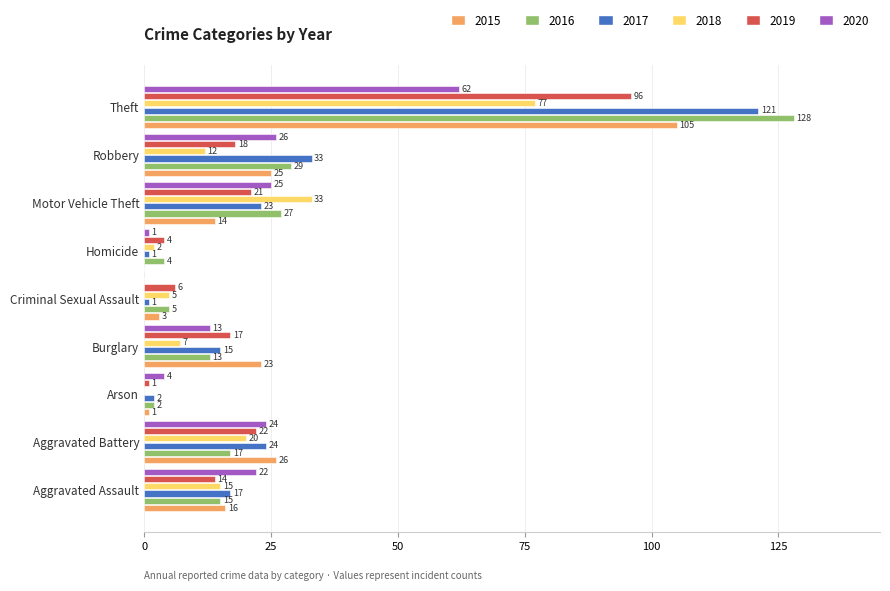

Which series has the widest spread of values?

2016